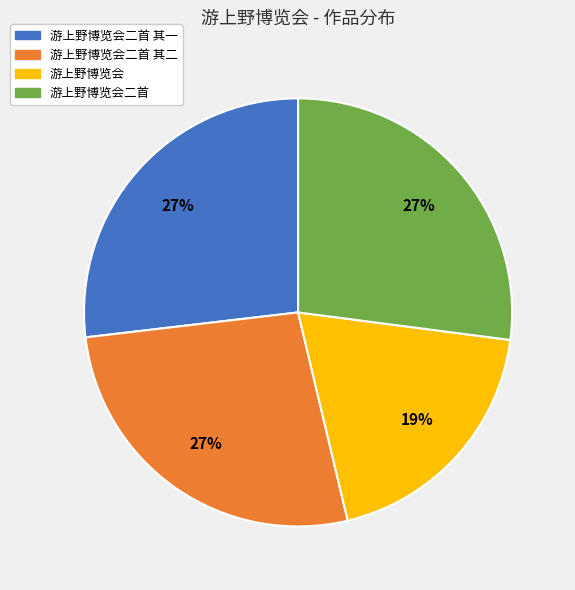

Count the number of slices in the pie.

4